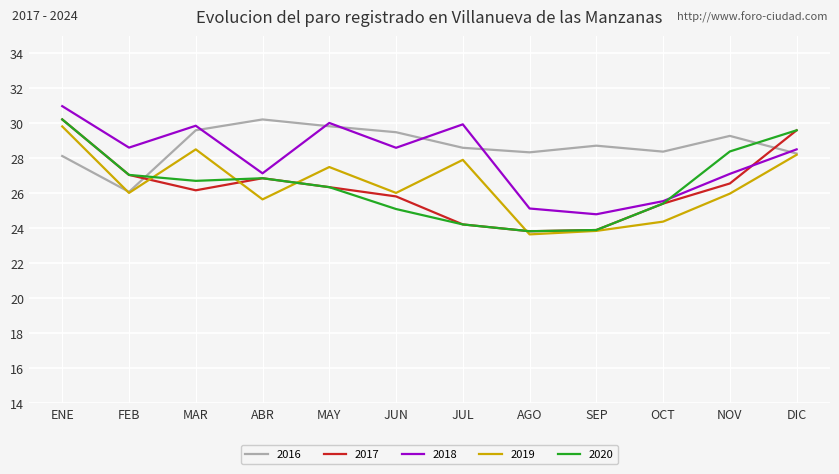

What is the difference between the second highest and minimum values in the 2020 series?

5.8